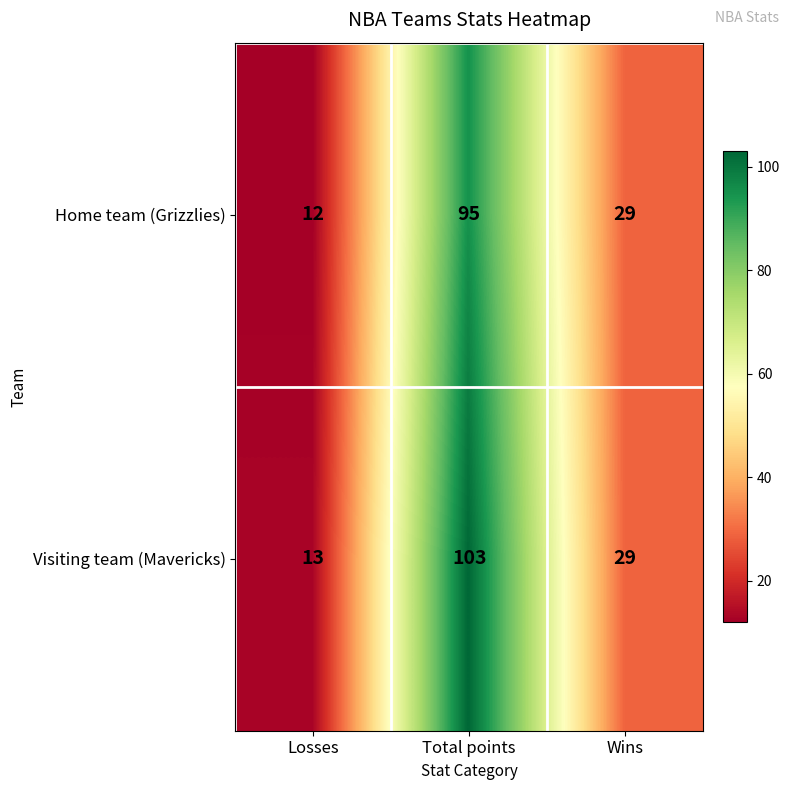

What is the greatest value displayed?

103